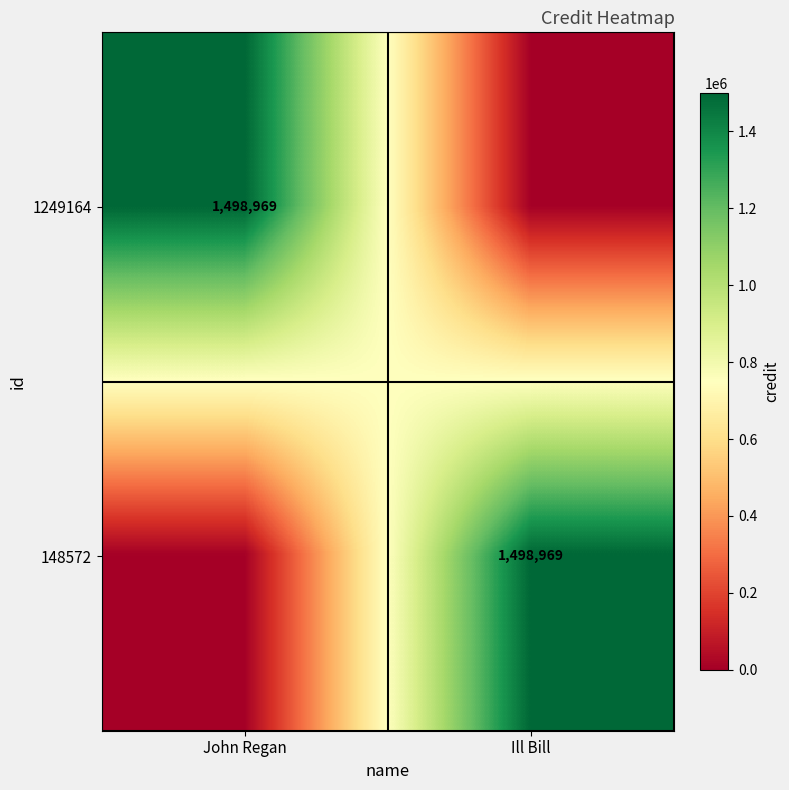

At how many categories does at least one series exceed 381978?

2